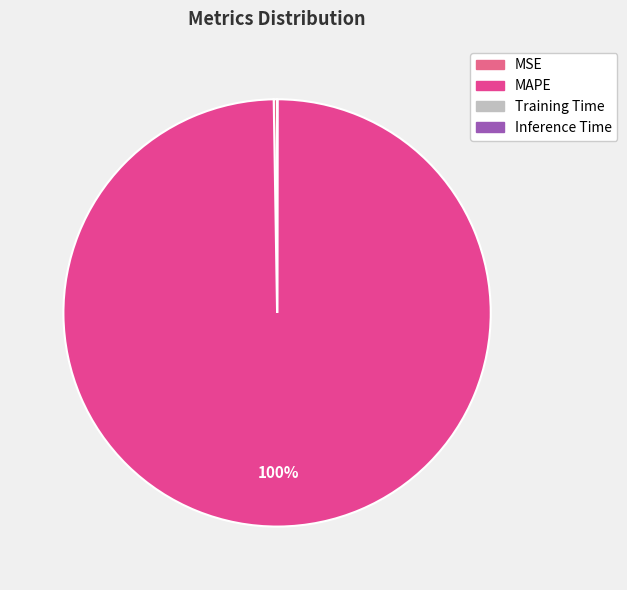

True or false: MSE accounts for 1% of the total.

False